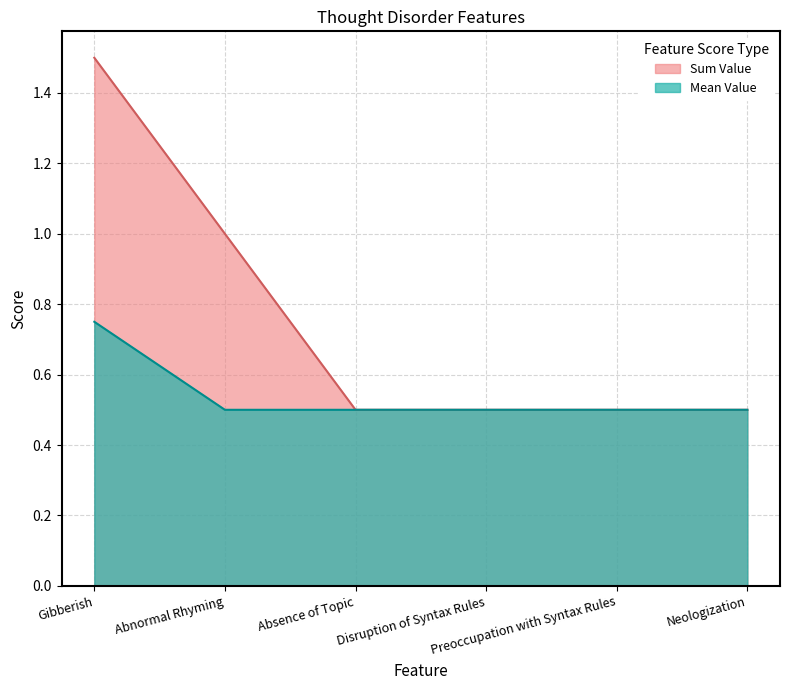

At which category does the chart reach its peak across all series?

Gibberish